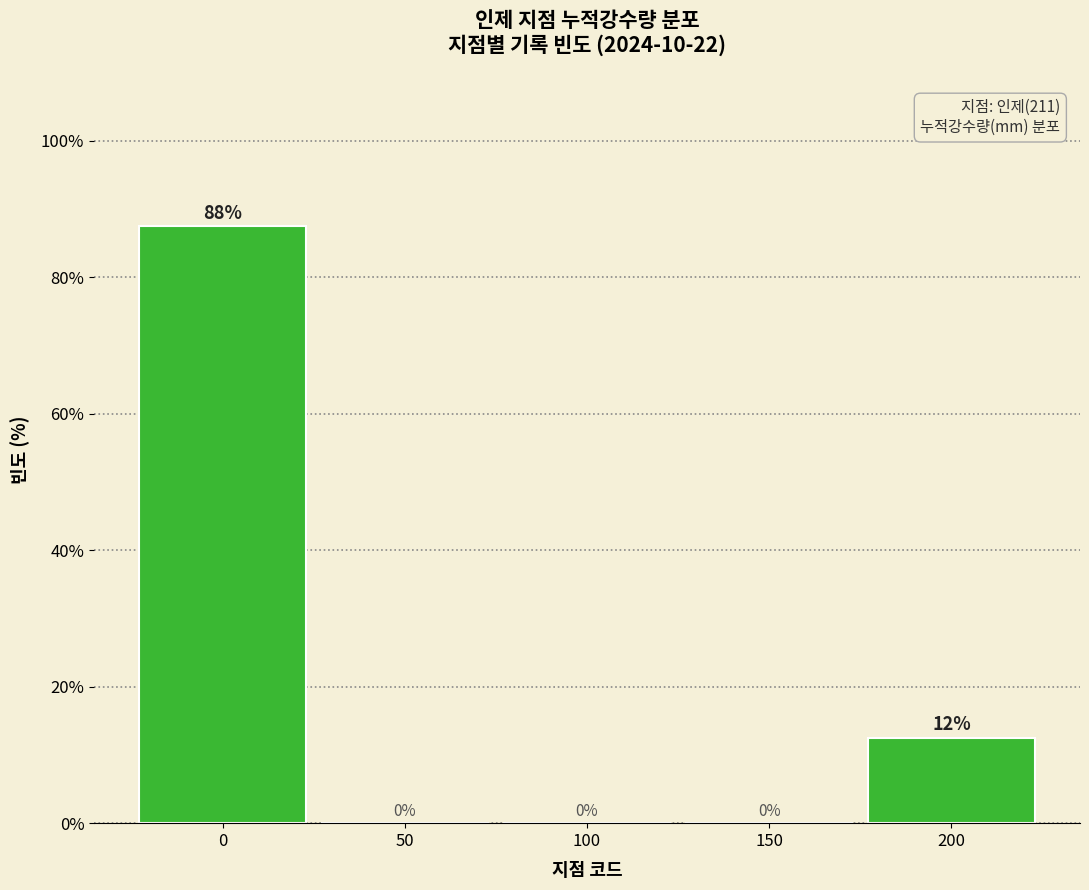

What is the sum of all values?

100.0